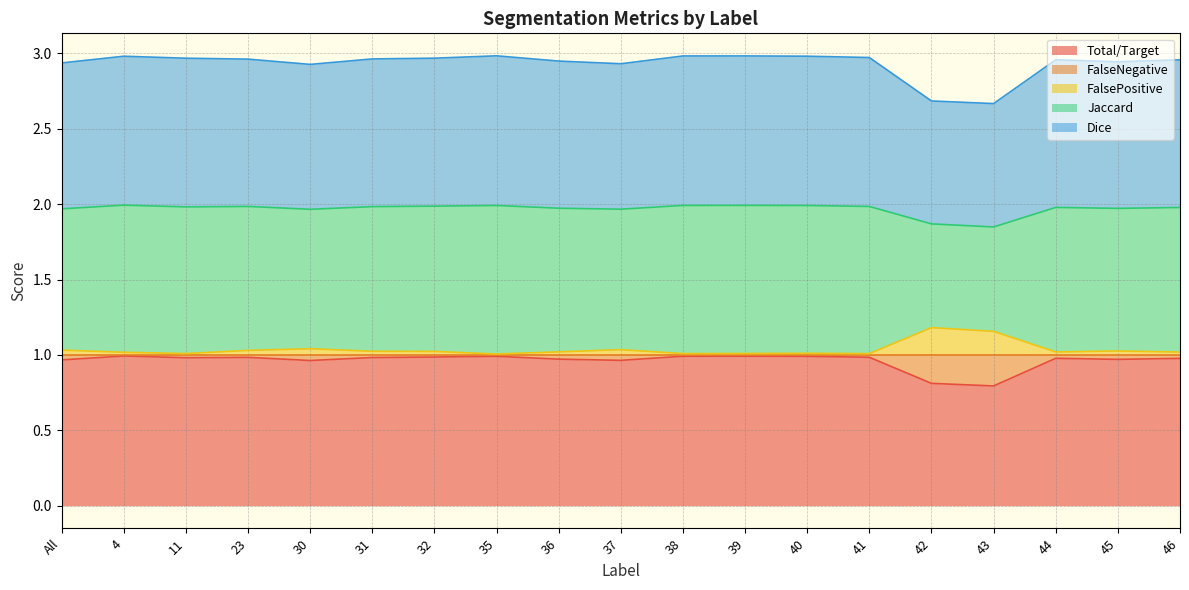

Which category has the highest value across all series?

35